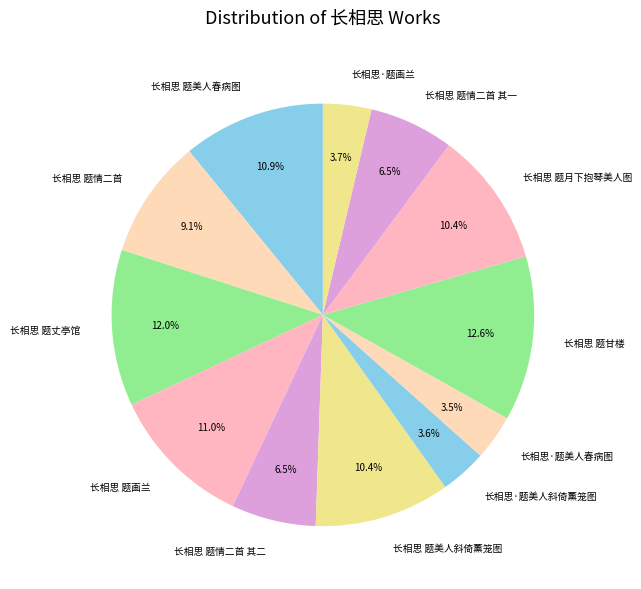

Which has a higher value, 长相思·题美人斜倚薰笼图 or 长相思 题美人斜倚薰笼图?

长相思 题美人斜倚薰笼图